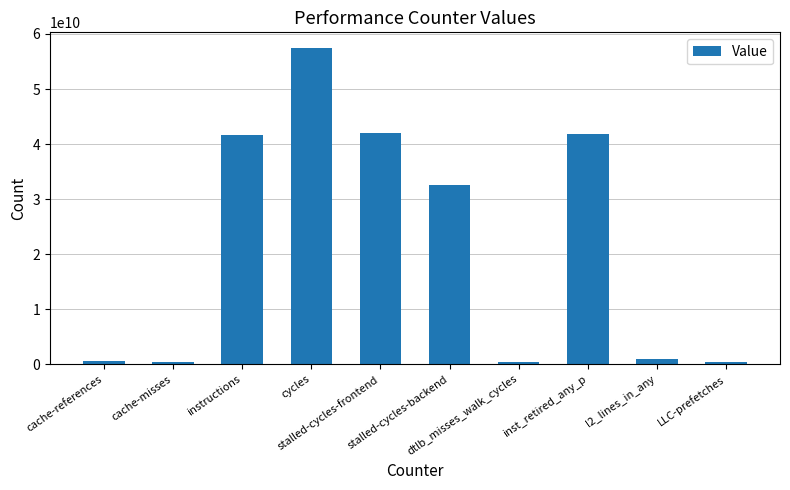

Does the chart contain stacked bars?

No